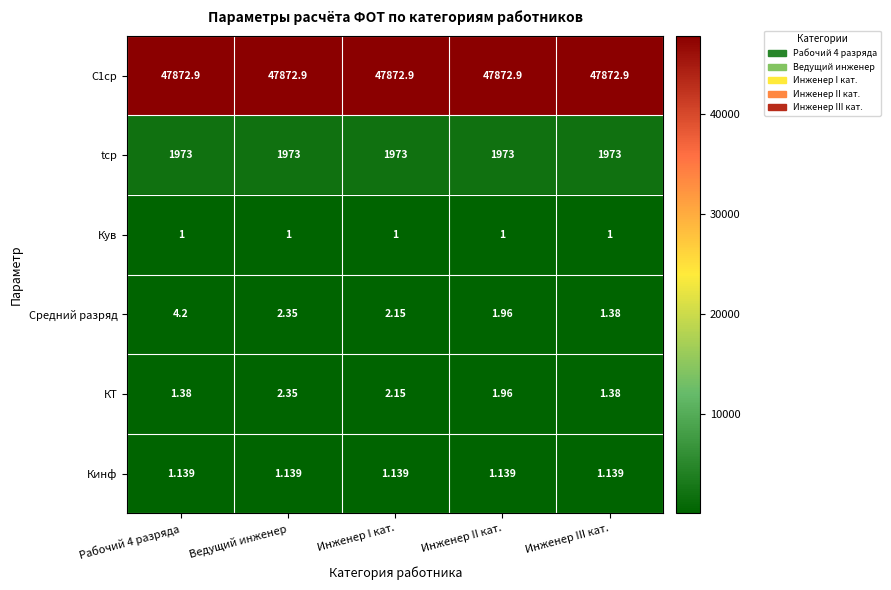

Which series has the widest spread of values?

Средний разряд